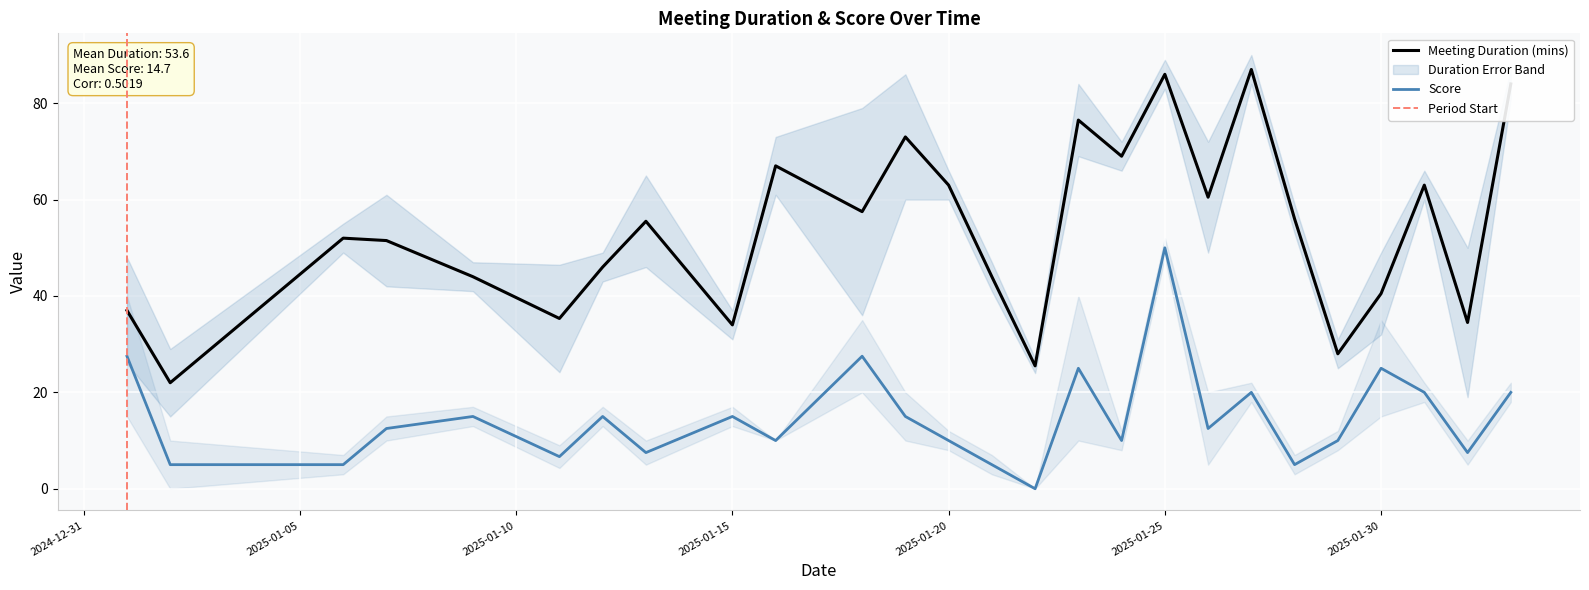

The value of Score at 27 is 18. True or false?

False